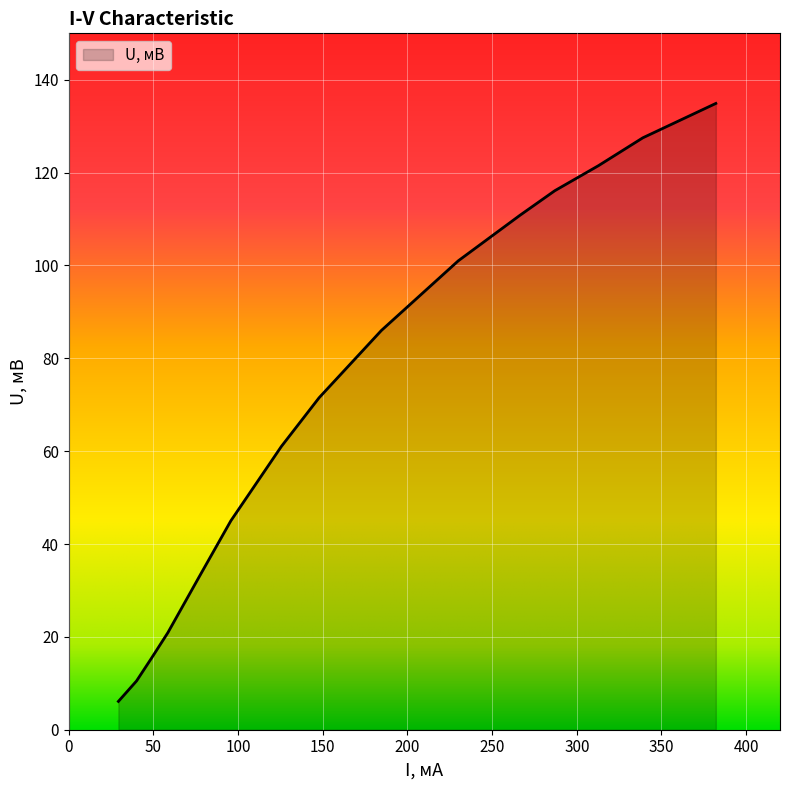

What is the minimum value shown in the chart?

6.1